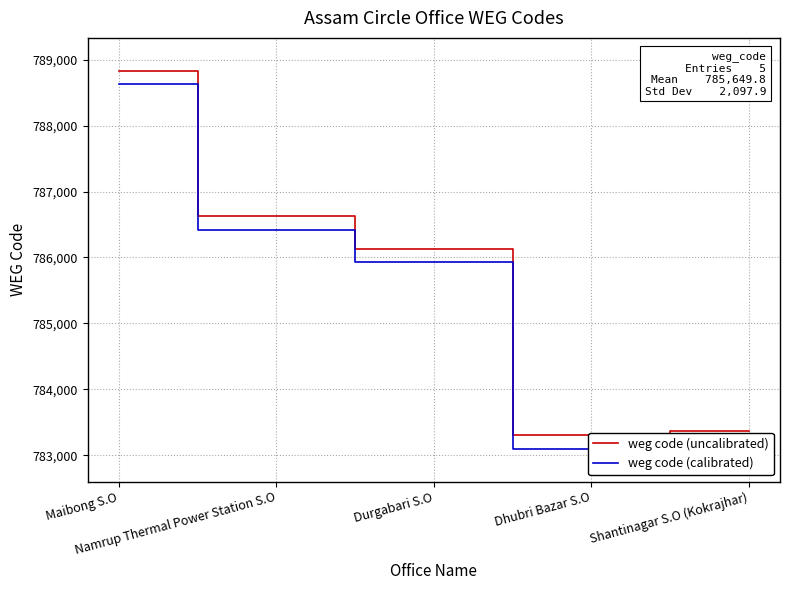

How many interior local valleys does the weg code (uncalibrated) series have?

1